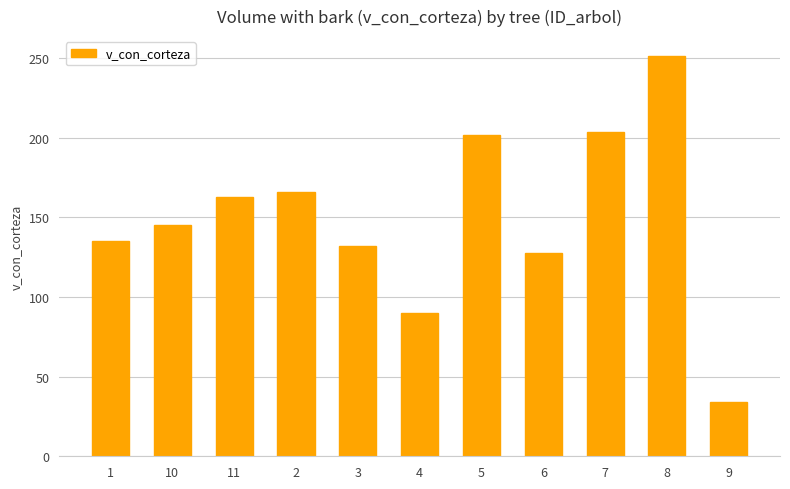

The chart shows a value of 285.7 at 2. True or false?

False